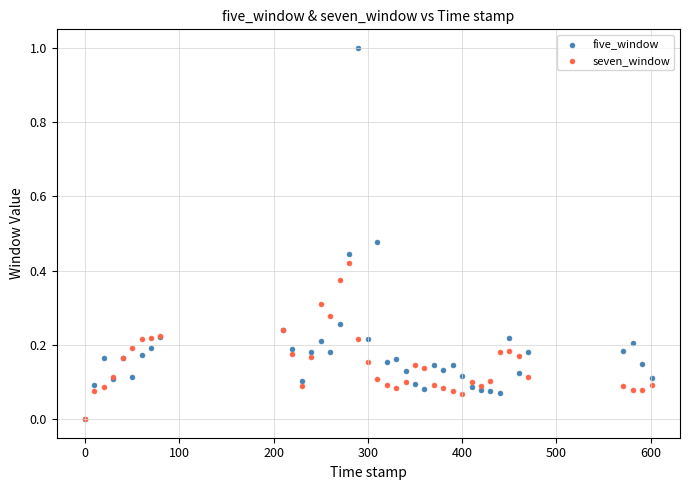

Which series has the largest Y range (max minus min)?

five_window